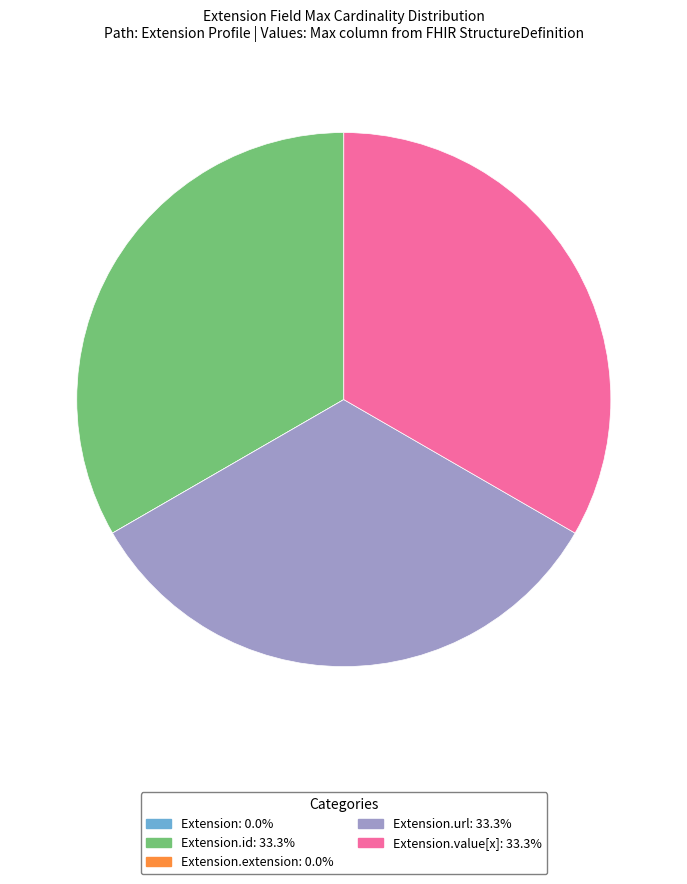

Is there a majority slice in this chart?

No